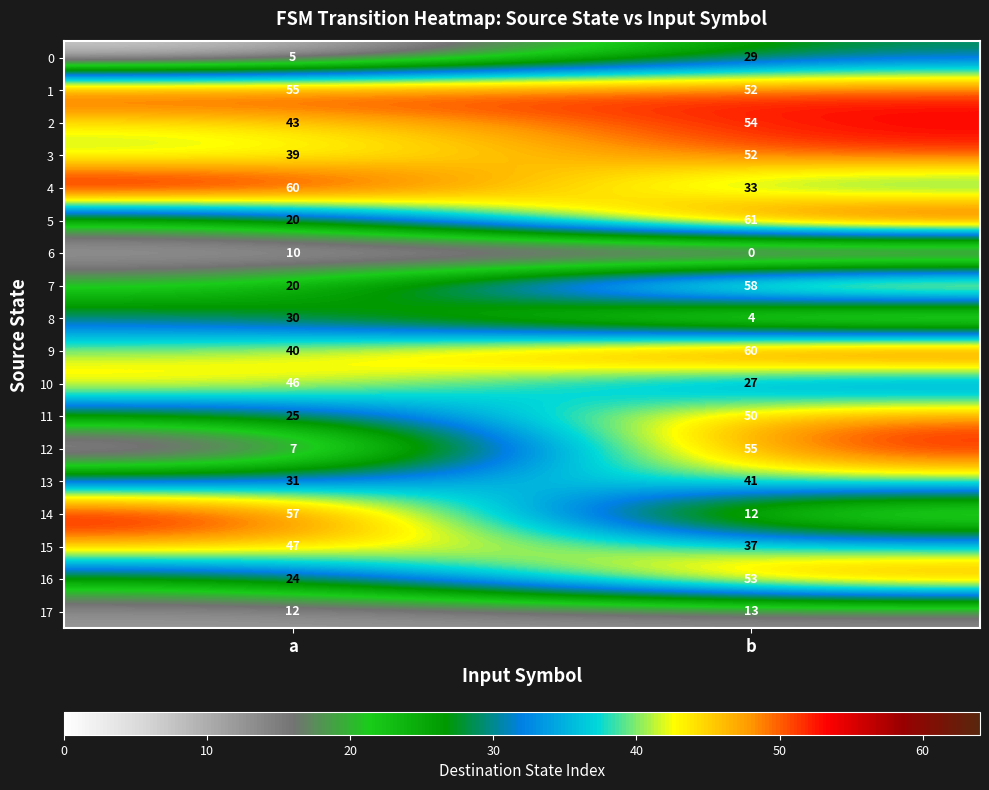

Which category has the highest value in the 17 series?

b